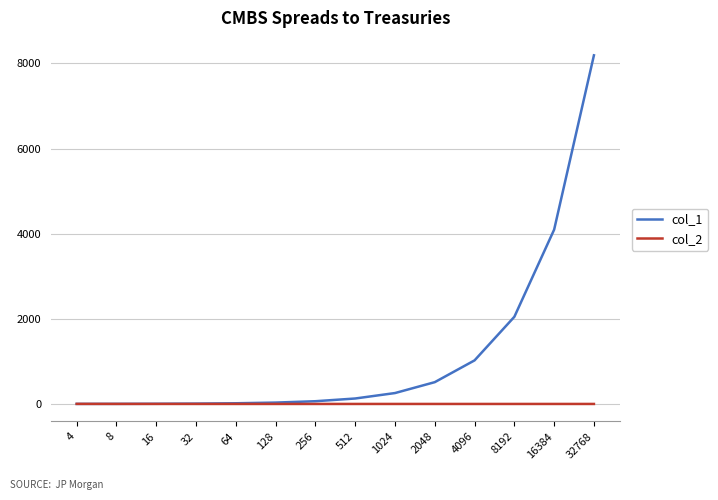

Which series has the widest spread of values?

col_1